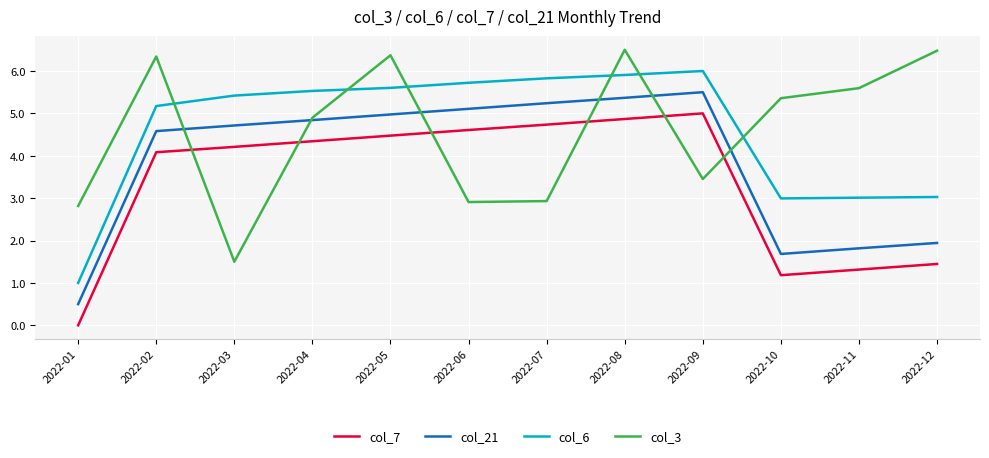

Is the value of col_6 at 2022-05 greater than the value of col_7 at 2022-03?

Yes